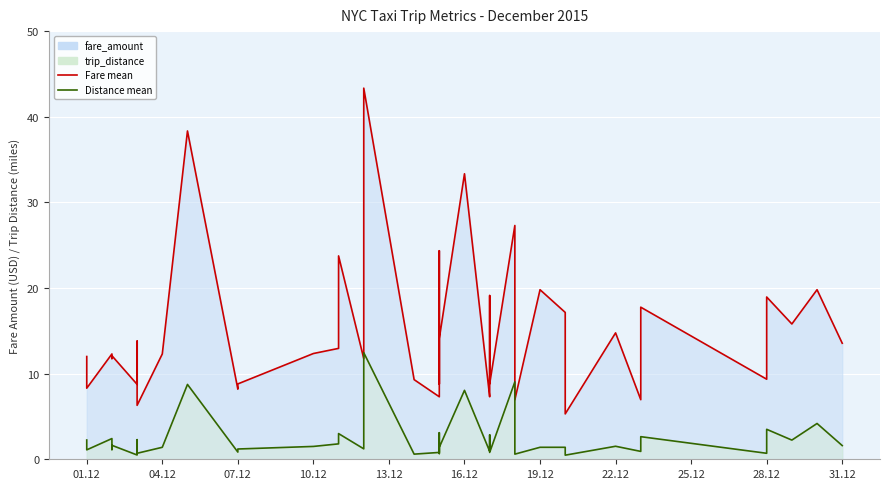

List the labels in order of trip_distance value, smallest first.

2015-12-20, 2015-12-03, 2015-12-14, 2015-12-18, 2015-12-15, 2015-12-03, 2015-12-28, 2015-12-15, 2015-12-17, 2015-12-07, 2015-12-23, 2015-12-17, 2015-12-01, 2015-12-02, 2015-12-07, 2015-12-12, 2015-12-17, 2015-12-04, 2015-12-15, 2015-12-19, 2015-12-20, 2015-12-10, 2015-12-22, 2015-12-31, 2015-12-02, 2015-12-11, 2015-12-29, 2015-12-01, 2015-12-03, 2015-12-02, 2015-12-23, 2015-12-17, 2015-12-11, 2015-12-15, 2015-12-28, 2015-12-30, 2015-12-16, 2015-12-05, 2015-12-18, 2015-12-12